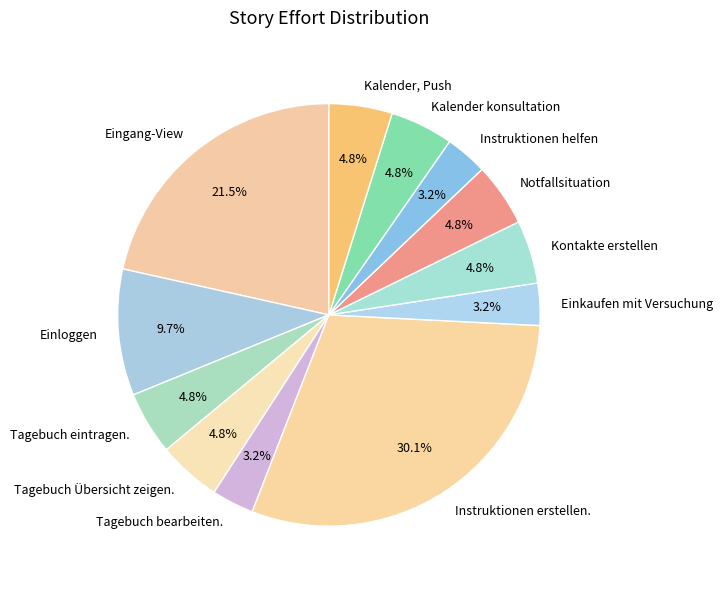

How many slices are in this pie chart?

12